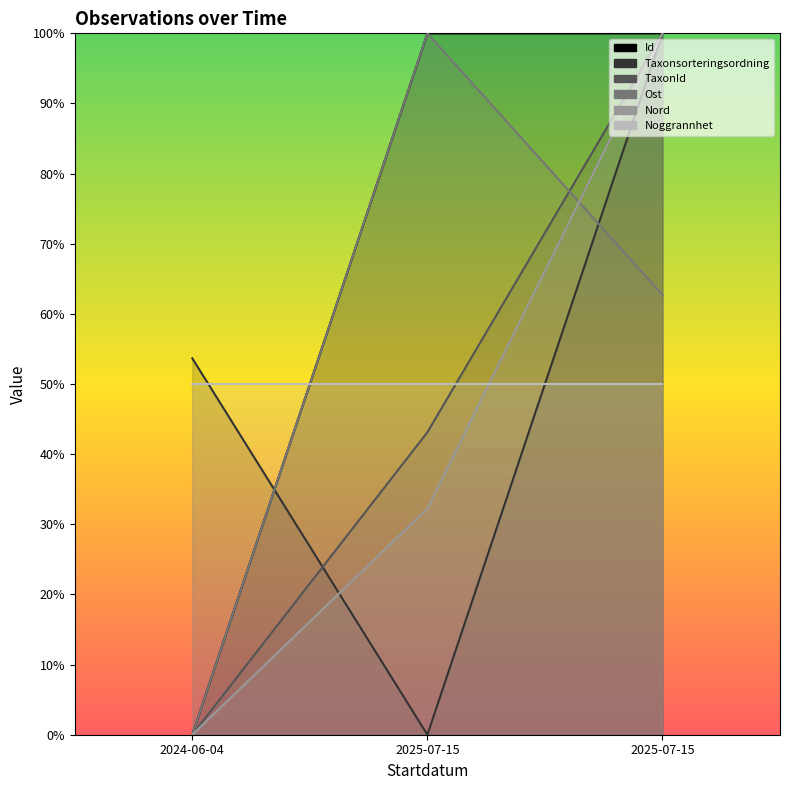

At which label does TaxonId reach its peak?

2025-07-15